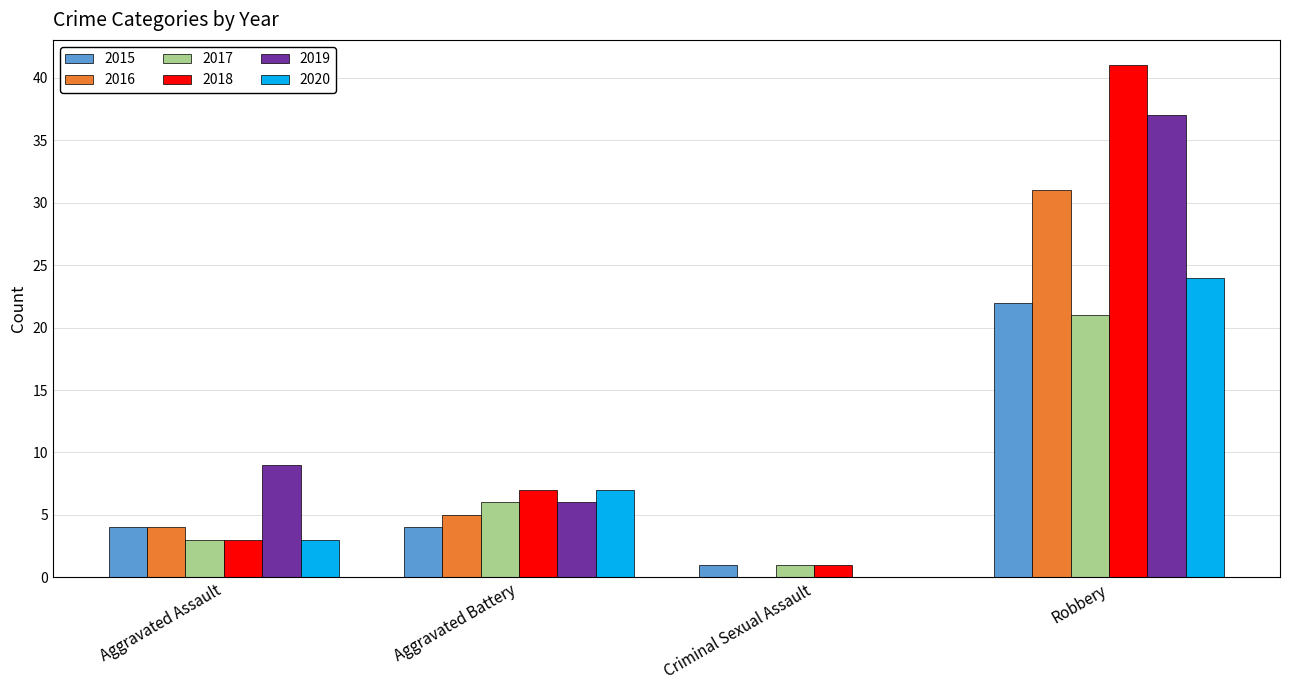

What is the greatest value displayed?

41